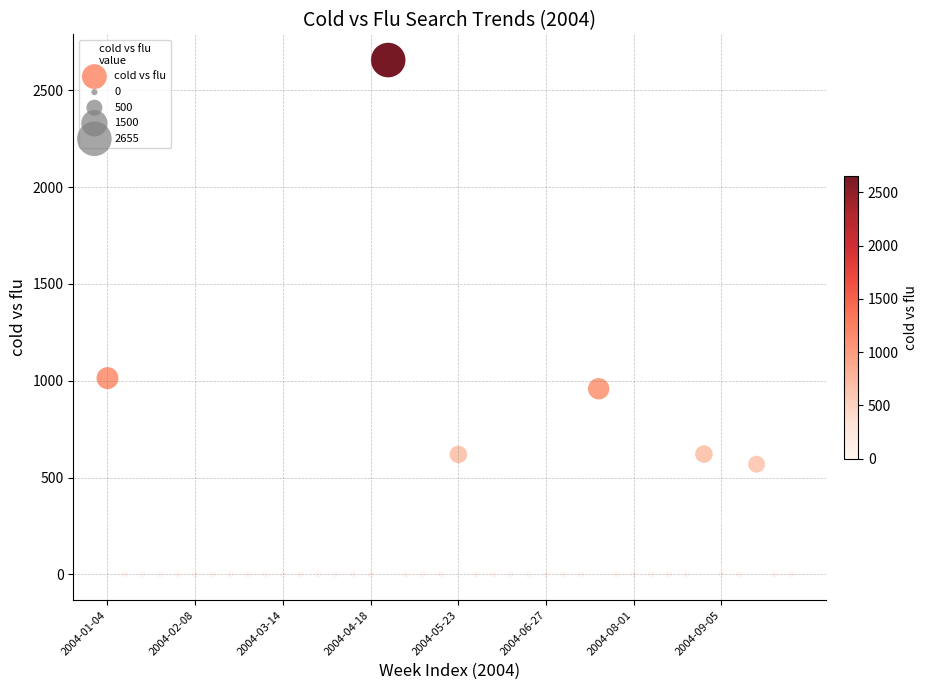

What Y value in the scatter plot is closest to 1327?

1013.5